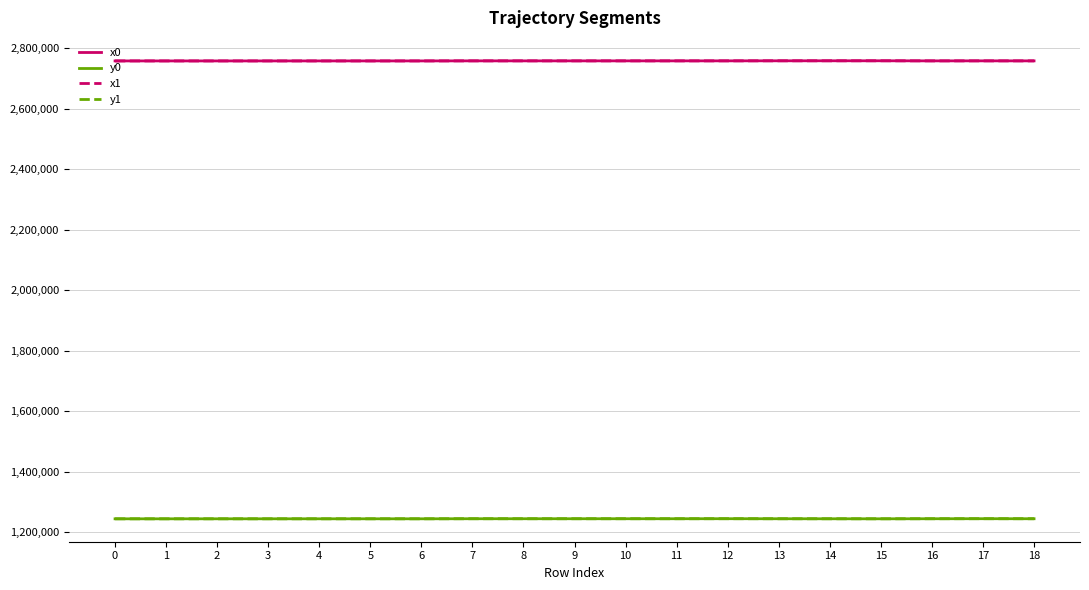

What is the total value across all series at 12?

8005091.8